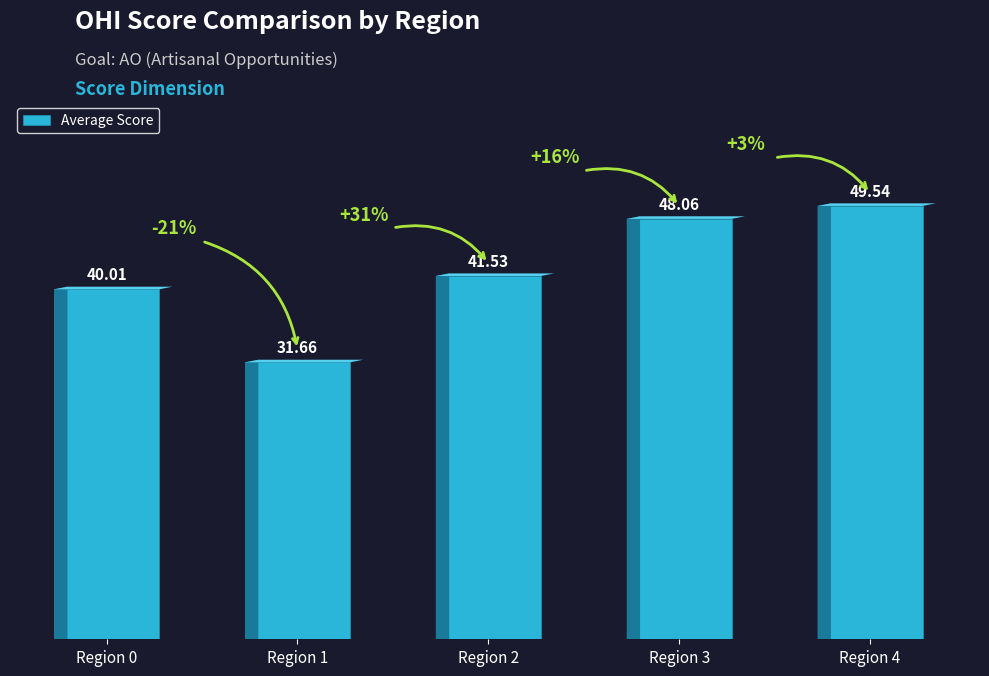

What value does the data have at Region 1?

31.7